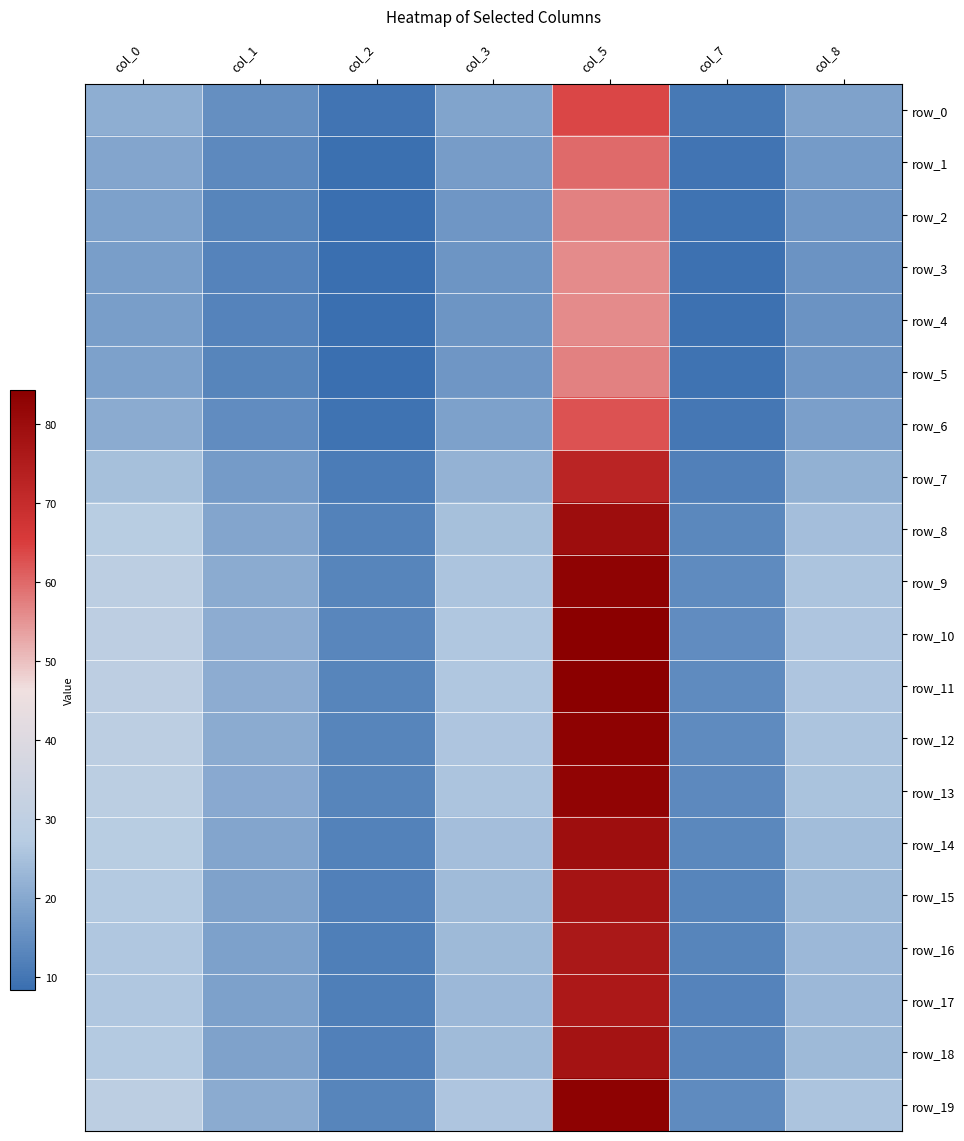

Reading right to left, extract all data points from this chart.

row_0: col_8=18.8	col_7=10.5	col_5=64.0	col_3=19.1	col_2=9.6	col_1=14.9	col_0=21.2
row_1: col_8=17.4	col_7=9.7	col_5=59.8	col_3=17.6	col_2=8.9	col_1=13.7	col_0=19.6
row_2: col_8=16.4	col_7=9.2	col_5=57.2	col_3=16.6	col_2=8.5	col_1=12.9	col_0=18.5
row_3: col_8=16.0	col_7=9.1	col_5=56.1	col_3=16.2	col_2=8.4	col_1=12.6	col_0=18.1
row_4: col_8=16.0	col_7=9.0	col_5=56.0	col_3=16.2	col_2=8.3	col_1=12.6	col_0=18.0
row_5: col_8=16.4	col_7=9.2	col_5=57.2	col_3=16.6	col_2=8.5	col_1=12.9	col_0=18.5
row_6: col_8=18.3	col_7=10.2	col_5=62.5	col_3=18.6	col_2=9.3	col_1=14.5	col_0=20.7
row_7: col_8=21.9	col_7=12.1	col_5=72.6	col_3=22.1	col_2=11.1	col_1=17.4	col_0=24.7
row_8: col_8=24.4	col_7=13.4	col_5=79.8	col_3=24.7	col_2=12.3	col_1=19.6	col_0=27.6
row_9: col_8=25.6	col_7=14.1	col_5=83.1	col_3=25.9	col_2=12.9	col_1=20.5	col_0=28.9
row_10: col_8=26.1	col_7=14.3	col_5=84.3	col_3=26.3	col_2=13.1	col_1=20.9	col_0=29.4
row_11: col_8=26.0	col_7=14.2	col_5=84.1	col_3=26.2	col_2=13.1	col_1=20.8	col_0=29.3
row_12: col_8=25.6	col_7=14.1	col_5=83.2	col_3=25.9	col_2=12.9	col_1=20.6	col_0=29.0
row_13: col_8=25.4	col_7=14.0	col_5=82.7	col_3=25.7	col_2=12.8	col_1=20.4	col_0=28.8
row_14: col_8=24.4	col_7=13.4	col_5=79.6	col_3=24.6	col_2=12.3	col_1=19.5	col_0=27.5
row_15: col_8=23.7	col_7=13.1	col_5=77.7	col_3=23.9	col_2=11.9	col_1=18.9	col_0=26.8
row_16: col_8=23.3	col_7=12.9	col_5=76.6	col_3=23.6	col_2=11.8	col_1=18.6	col_0=26.3
row_17: col_8=23.2	col_7=12.8	col_5=76.3	col_3=23.4	col_2=11.7	col_1=18.5	col_0=26.2
row_18: col_8=23.8	col_7=13.1	col_5=77.9	col_3=24.0	col_2=12.0	col_1=19.0	col_0=26.9
row_19: col_8=25.7	col_7=14.1	col_5=83.5	col_3=26.0	col_2=12.9	col_1=20.6	col_0=29.1